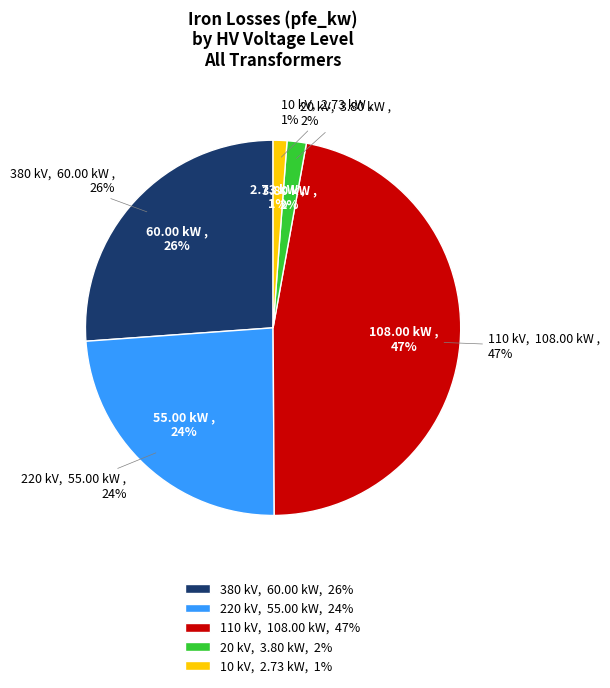

Which category has the smallest portion of the pie?

10